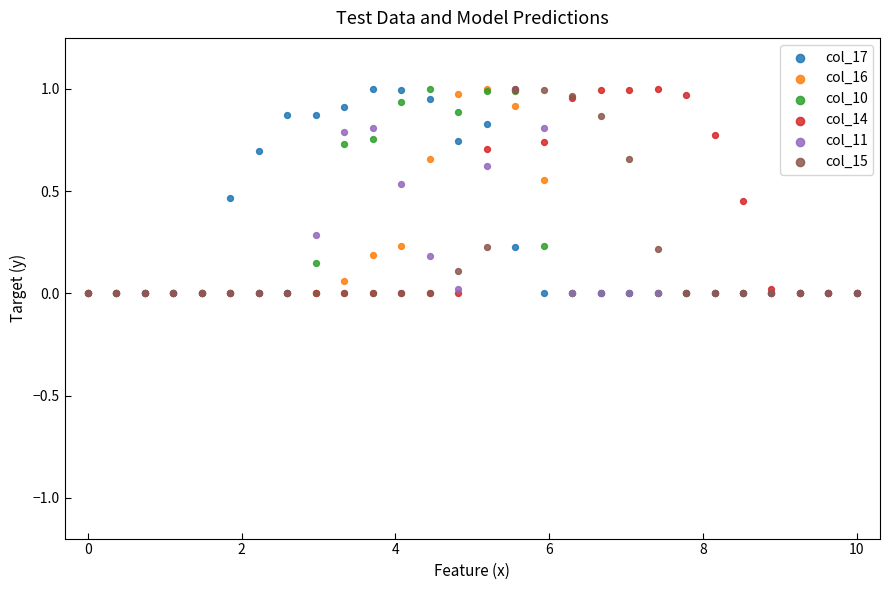

Which series contains the highest Y value?

col_17